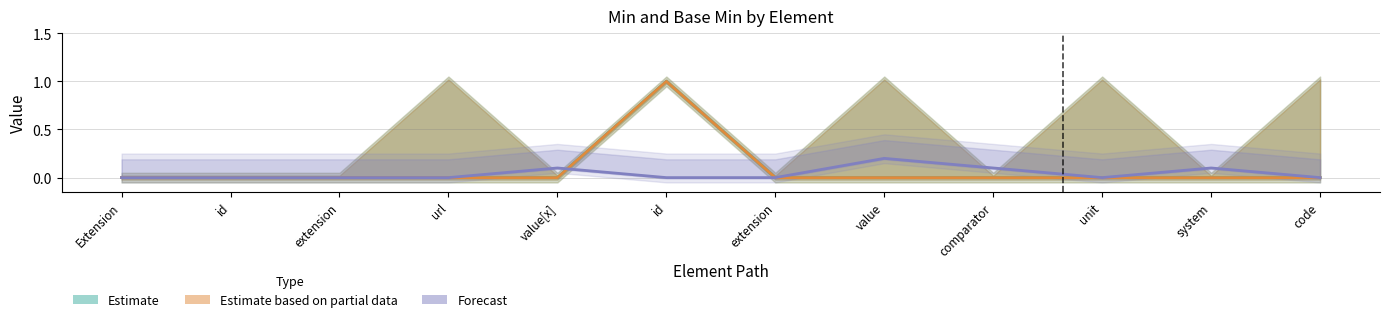

Which series changed the most between id and system?

Estimate